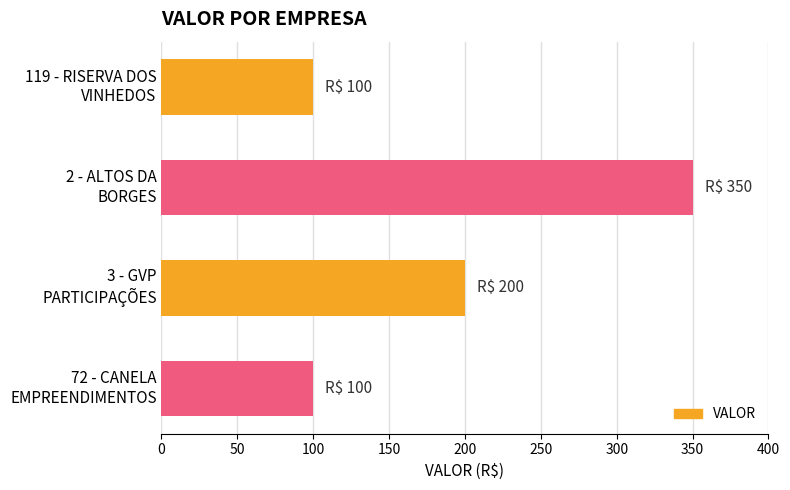

What is the average value?

188